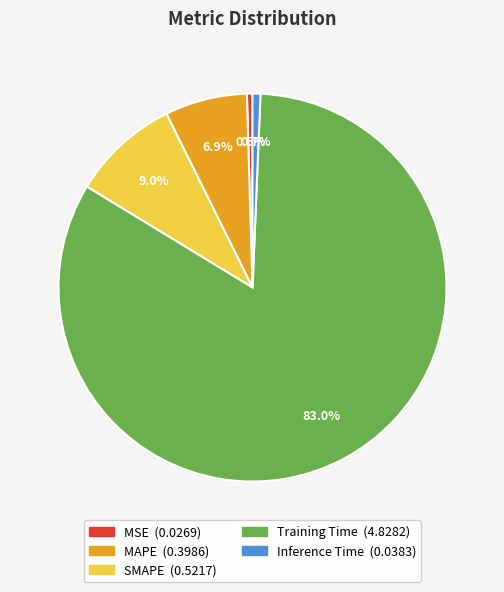

To the nearest percent, what portion does SMAPE represent?

9%